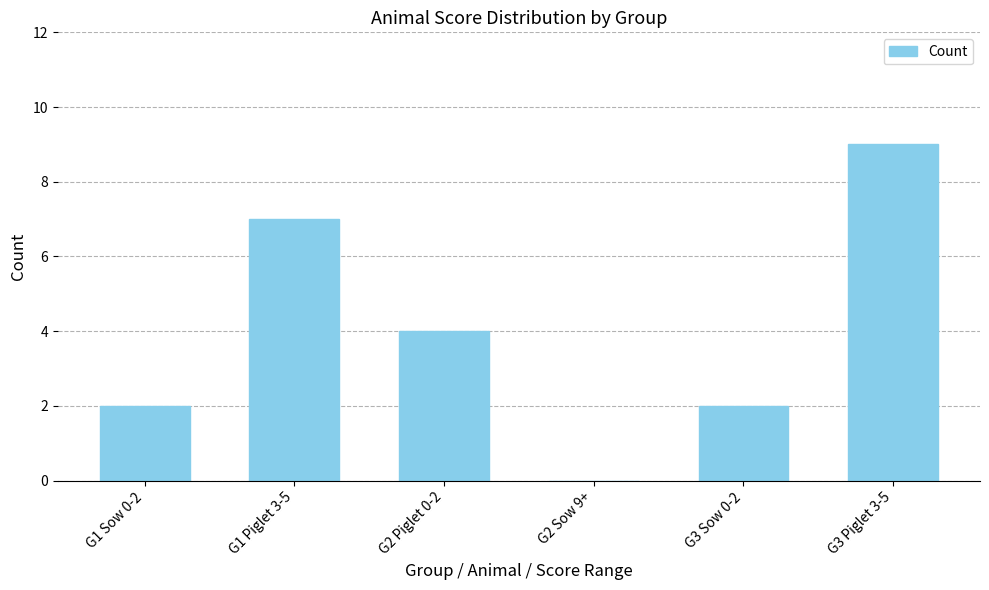

At which label is the value closest to 4?

G2 Piglet 0-2